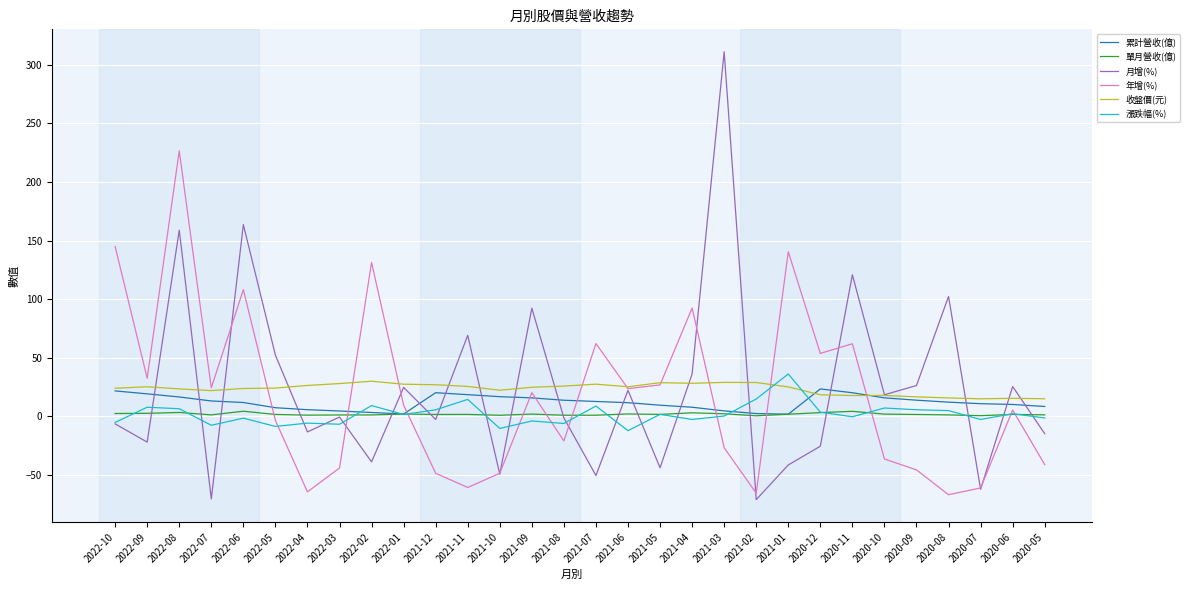

In 年增(%), how many points are higher than both neighbors (excluding endpoints)?

9